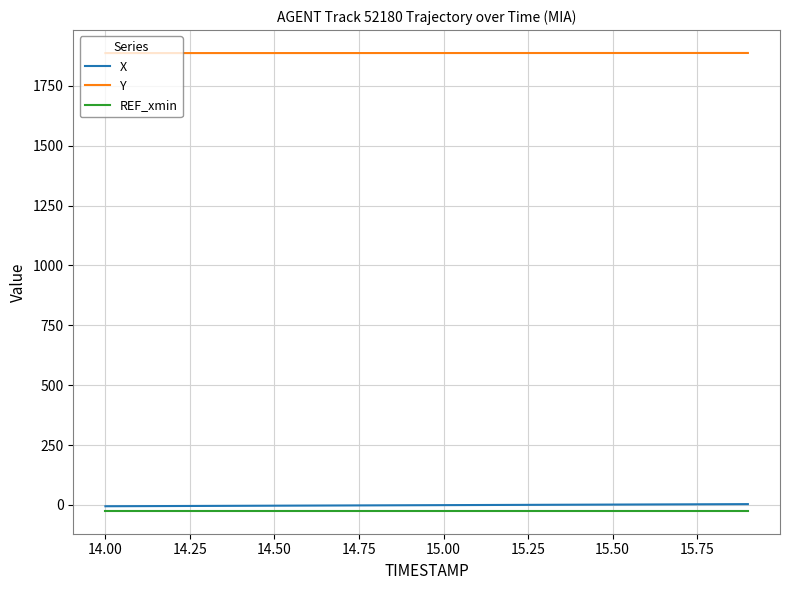

What is the smallest value displayed?

-25.0